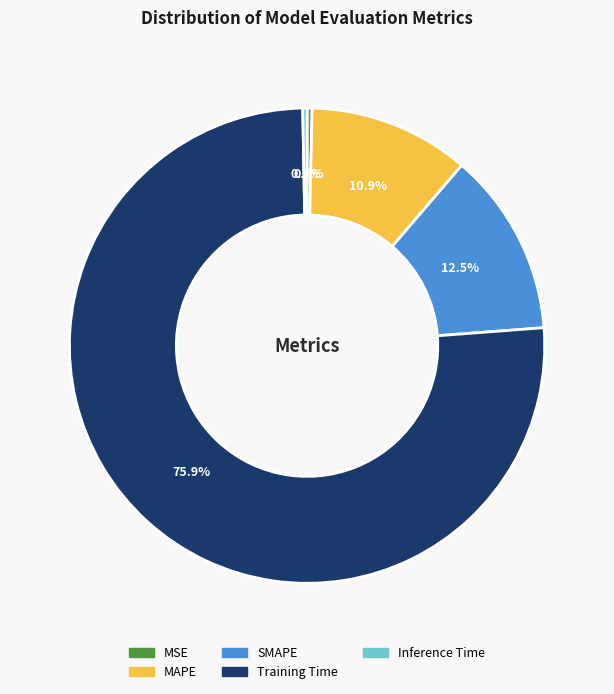

Does Training Time represent more than half of the total?

Yes